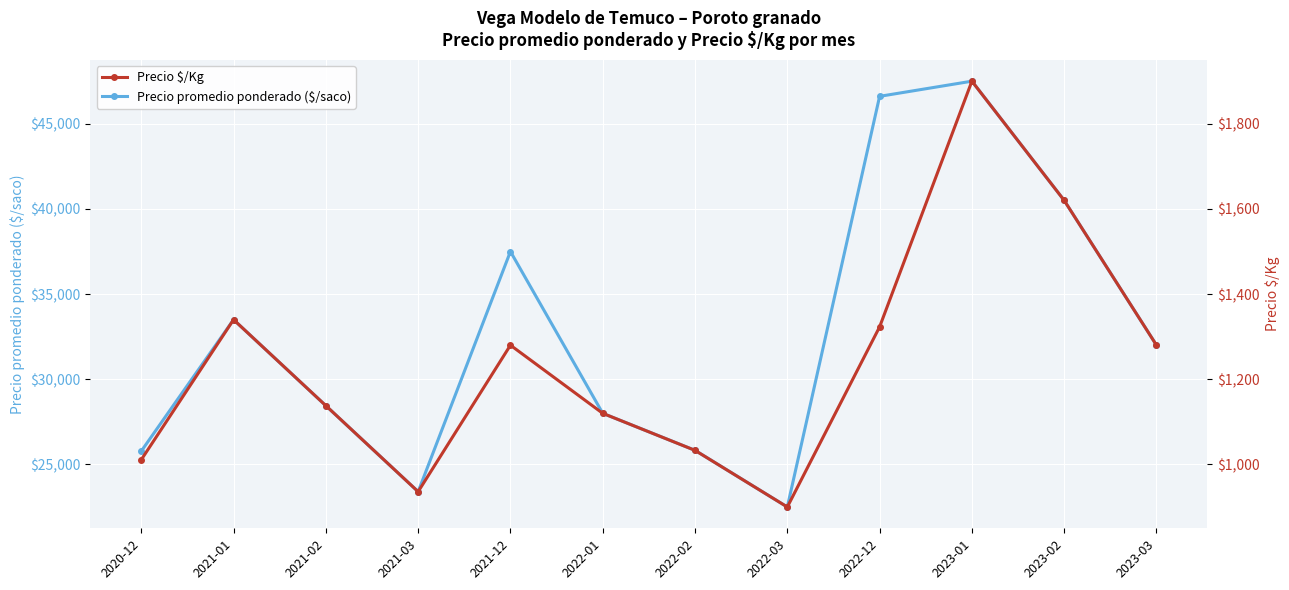

Which series has the largest total across all categories?

Precio promedio ponderado ($/saco)